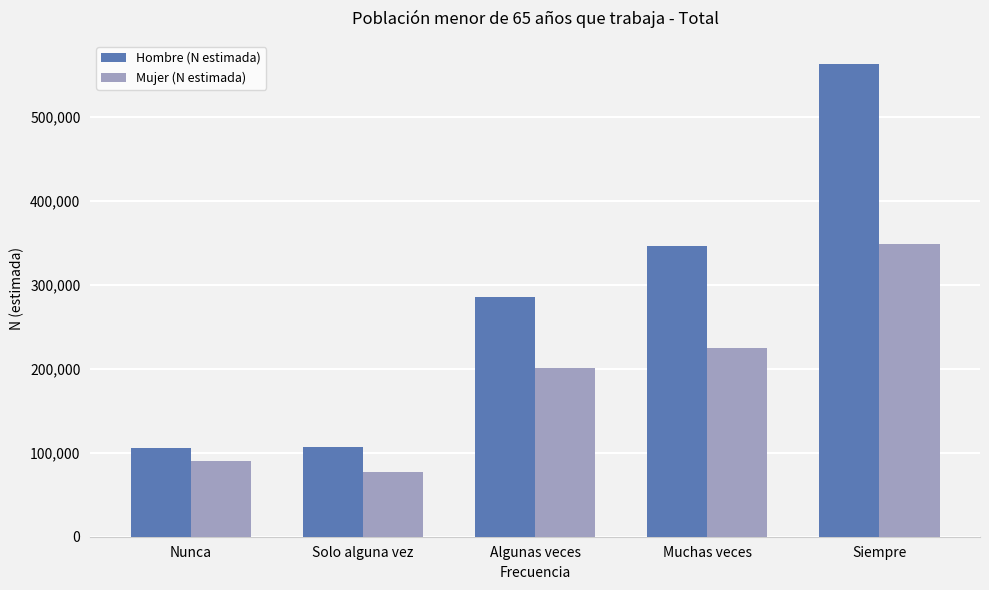

What is the average value of the Hombre (N estimada) series?

281588